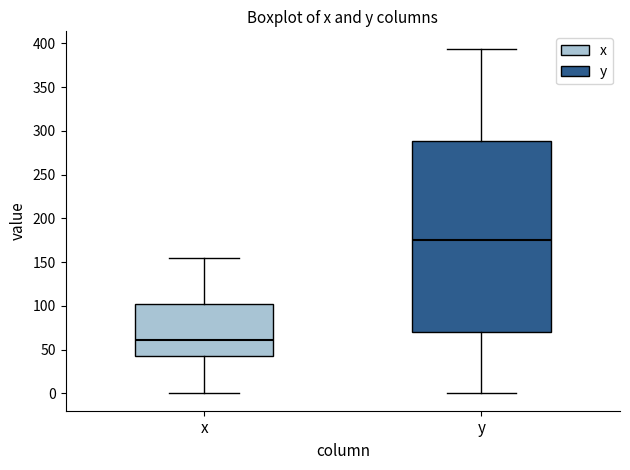

Reading left to right, transcribe this box plot: for each box, give where its median line is, the range the box spans, and where its two whiskers end, as read against the y-axis. The values are not printed on the chart, so give them approximately, as read against the axis.

x: median 60, box 45 to 105, whiskers 0 to 155
y: median 175, box 70 to 290, whiskers 0 to 395